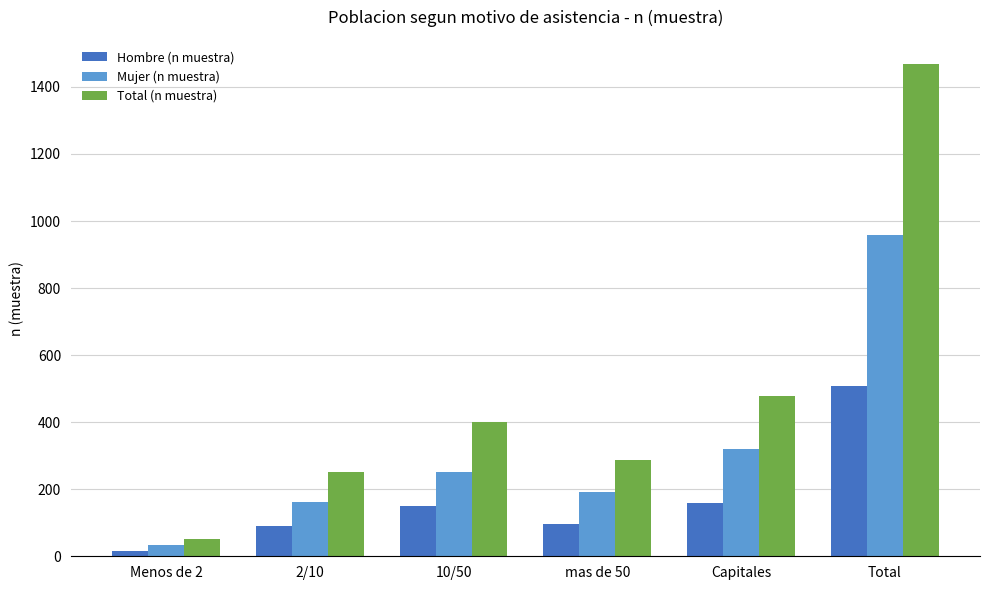

The value of Mujer (n muestra) at Capitales is 564. True or false?

False